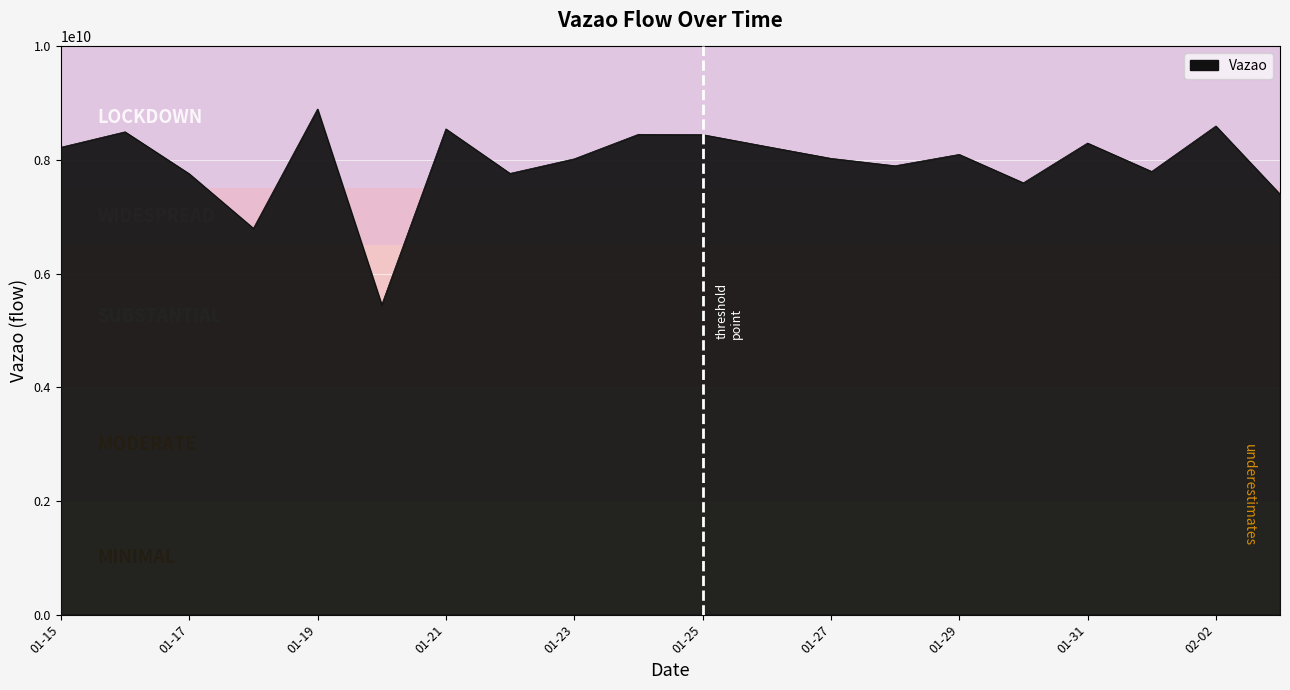

What is the difference between the maximum and minimum values?

3444381370.0